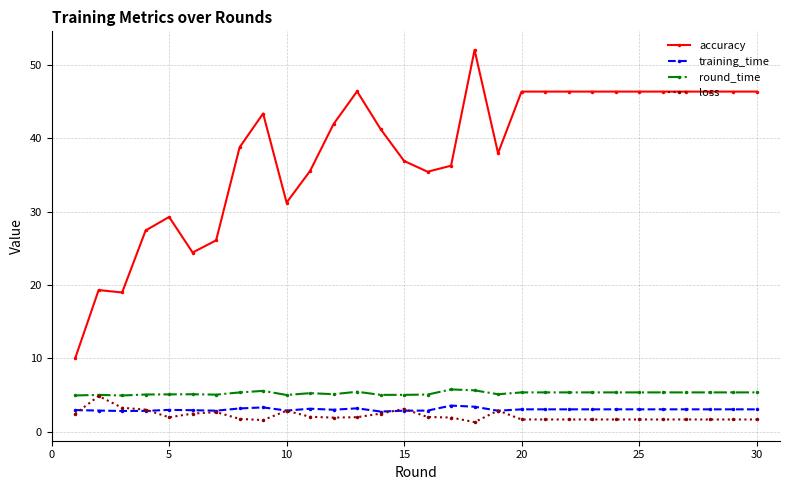

Which series has the widest spread of values?

accuracy